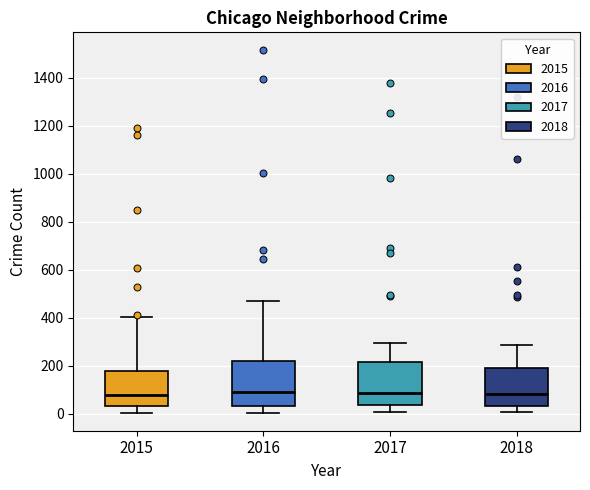

Reading left to right, transcribe this box plot: for each box, give where its median line is, the range the box spans, and where its two whiskers end, as read against the y-axis. The values are not printed on the chart, so give them approximately, as read against the axis.

2015: median 80, box 40 to 180, whiskers 0 to 400
2016: median 80, box 40 to 220, whiskers 0 to 460
2017: median 80, box 40 to 220, whiskers 0 to 300
2018: median 80, box 40 to 180, whiskers 0 to 280